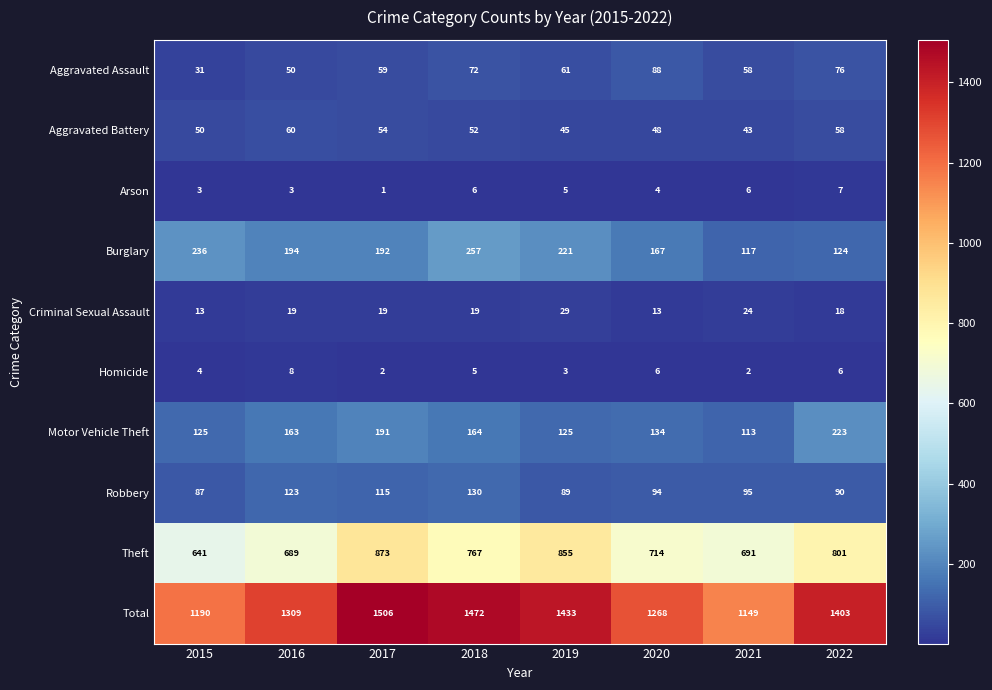

Rank the series at 2022 from lowest to highest value.

Homicide, Arson, Criminal Sexual Assault, Aggravated Battery, Aggravated Assault, Robbery, Burglary, Motor Vehicle Theft, Theft, Total